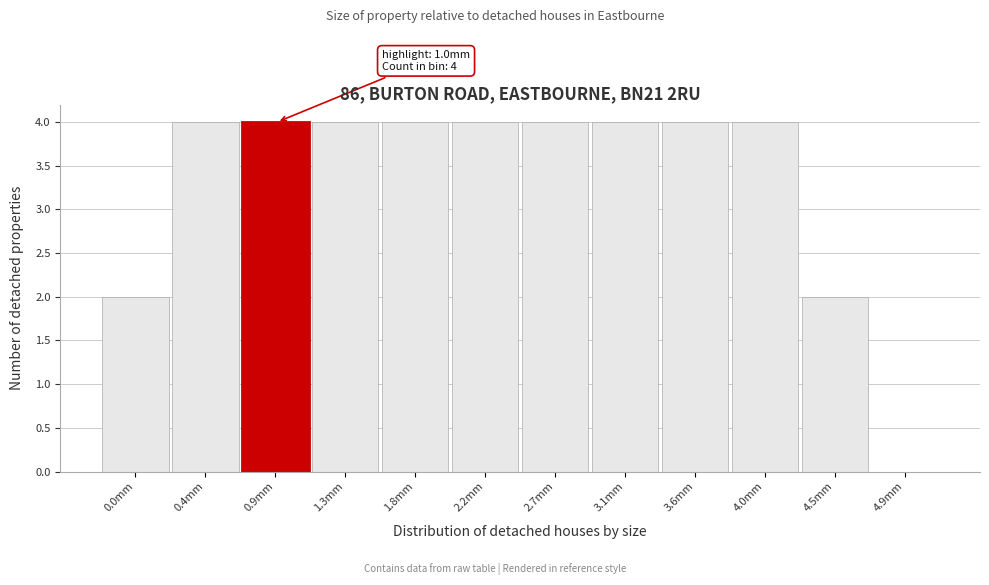

Reading left to right, list all the values displayed in this chart.

0.0mm=2	0.4mm=4	0.9mm=4	1.3mm=4	1.8mm=4	2.2mm=4	2.7mm=4	3.1mm=4	3.6mm=4	4.0mm=4	4.5mm=2	4.9mm=0